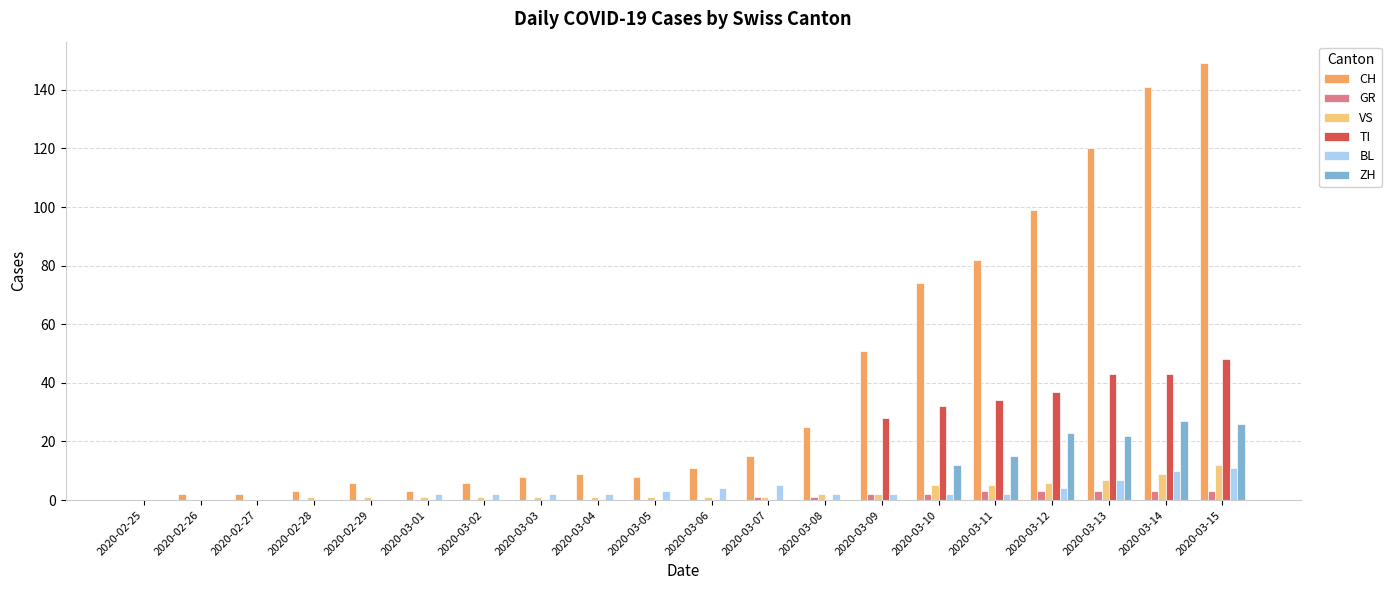

Is the value of ZH at 2020-03-10 greater than the value of GR at 2020-03-08?

Yes